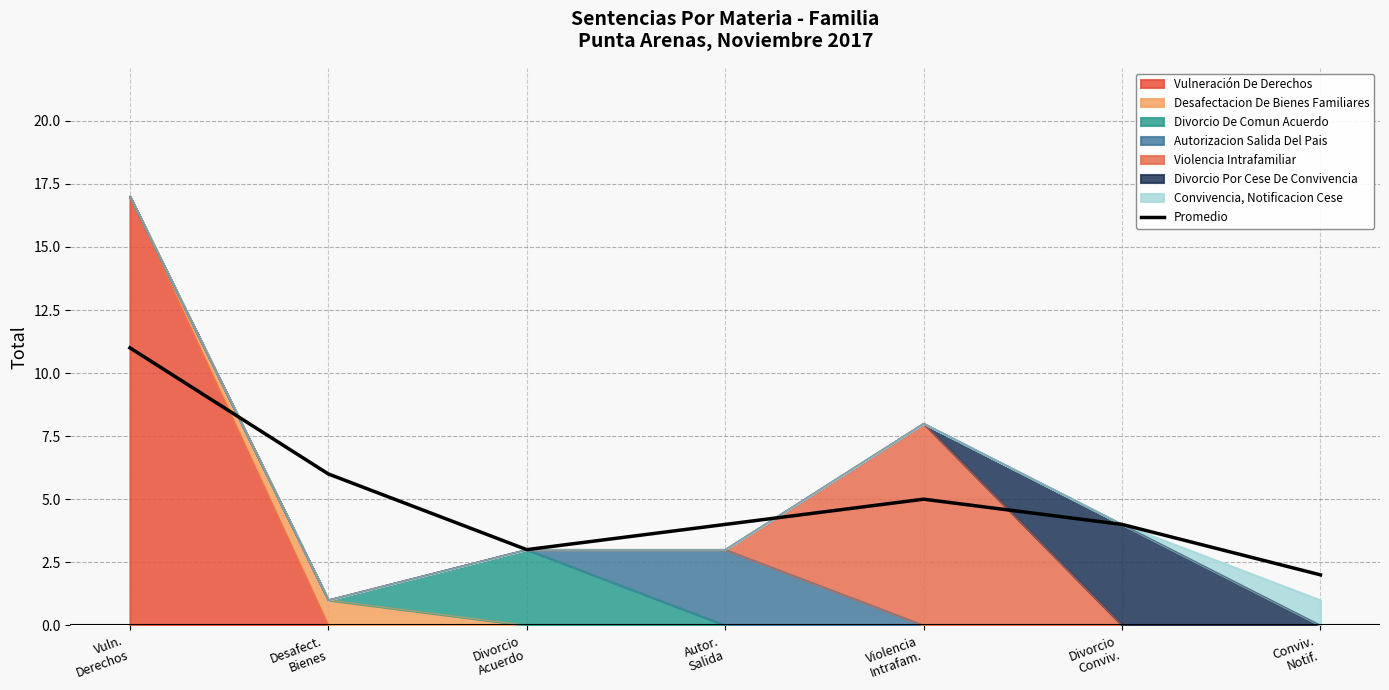

Reading left to right, what are all the values shown in this chart?

11	6	3	4	5	4	2